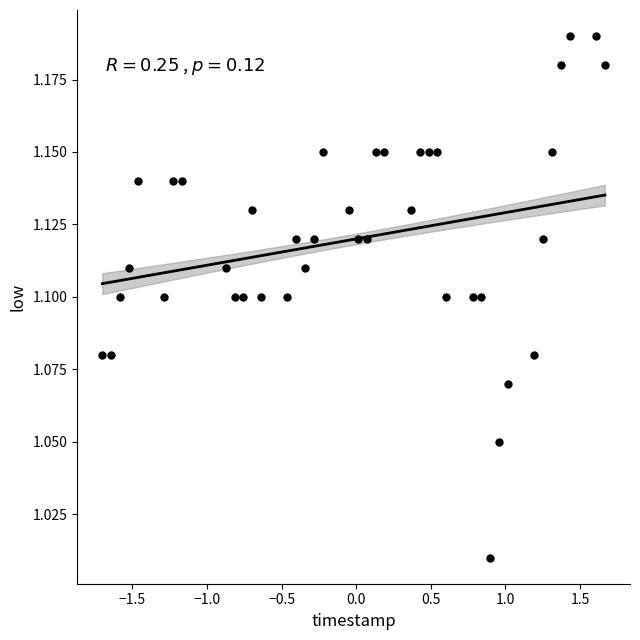

What is the range of X values (max minus min)?

3.4